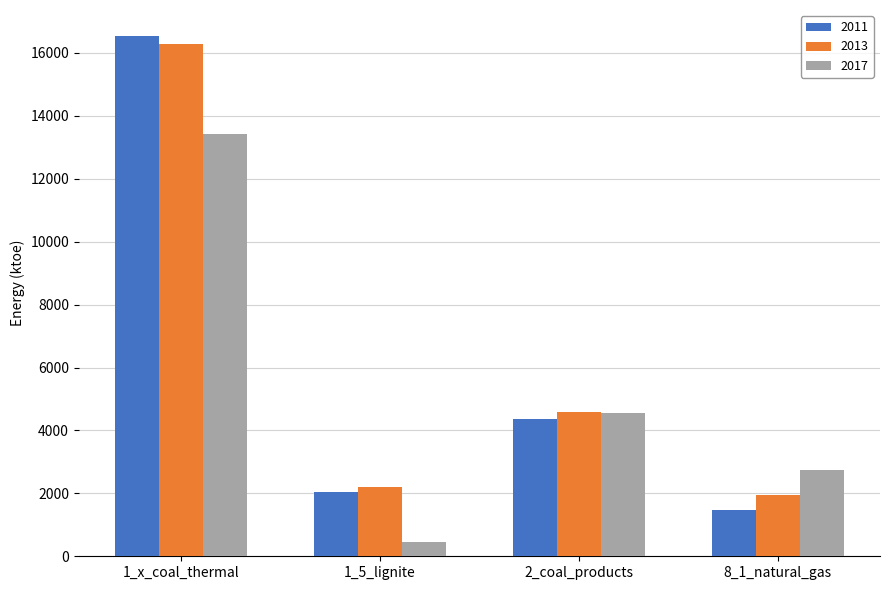

The value of 2017 at 8_1_natural_gas is 2737.1. True or false?

True